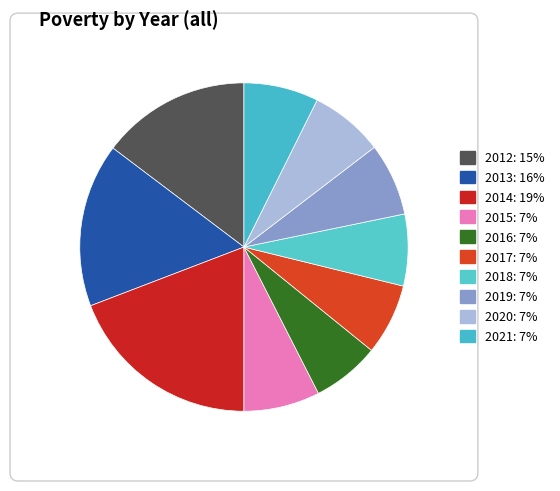

Which slice is the smallest?

2016